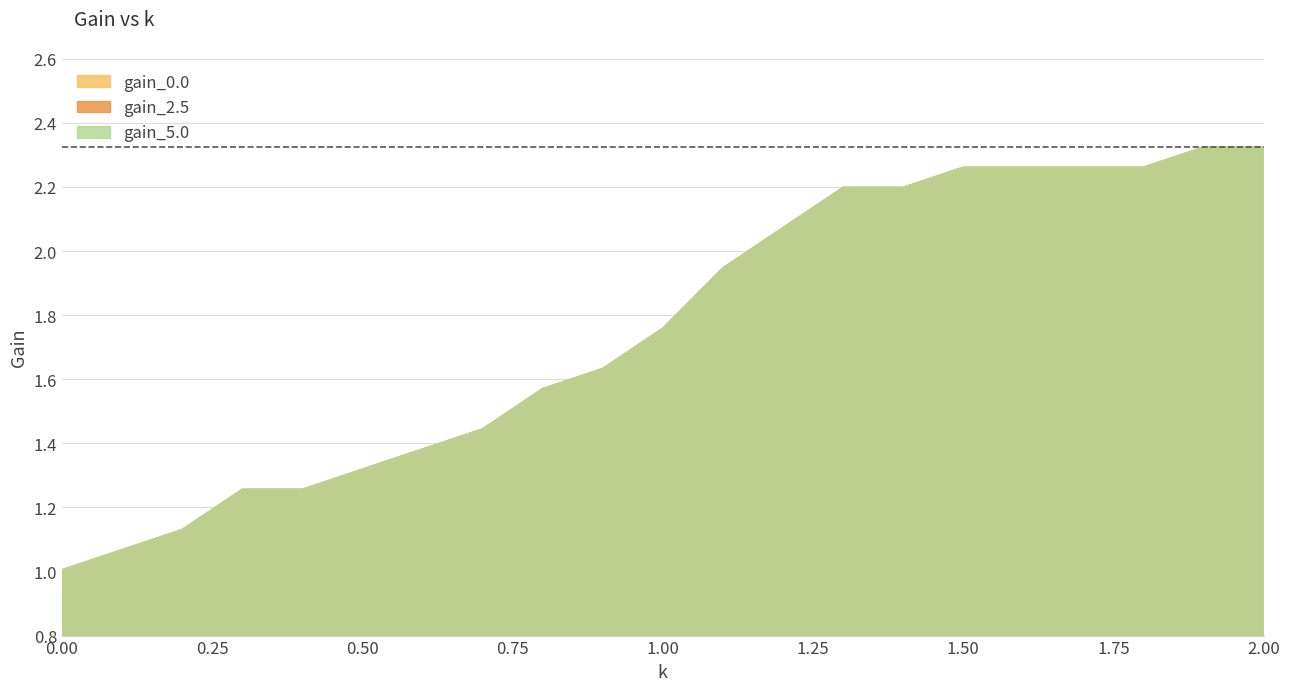

True or false: gain_5.0 and gain_2.5 intersect in this chart.

False